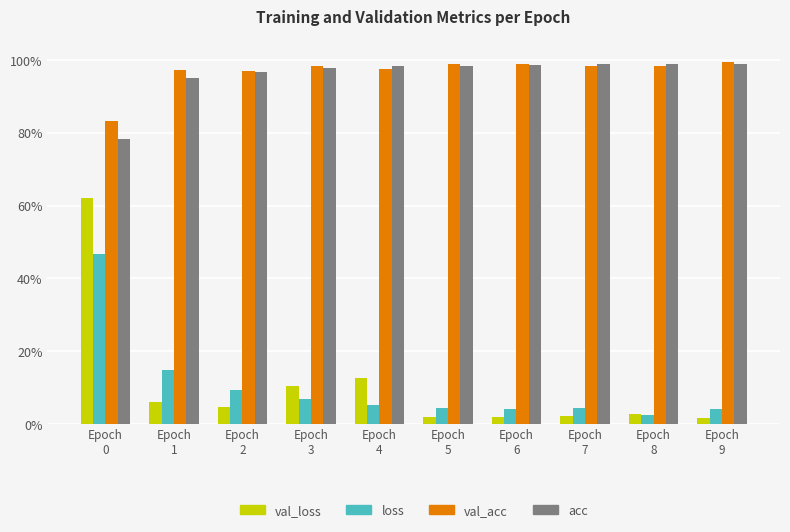

What are all the series names shown in the legend?

val_loss, loss, val_acc, acc